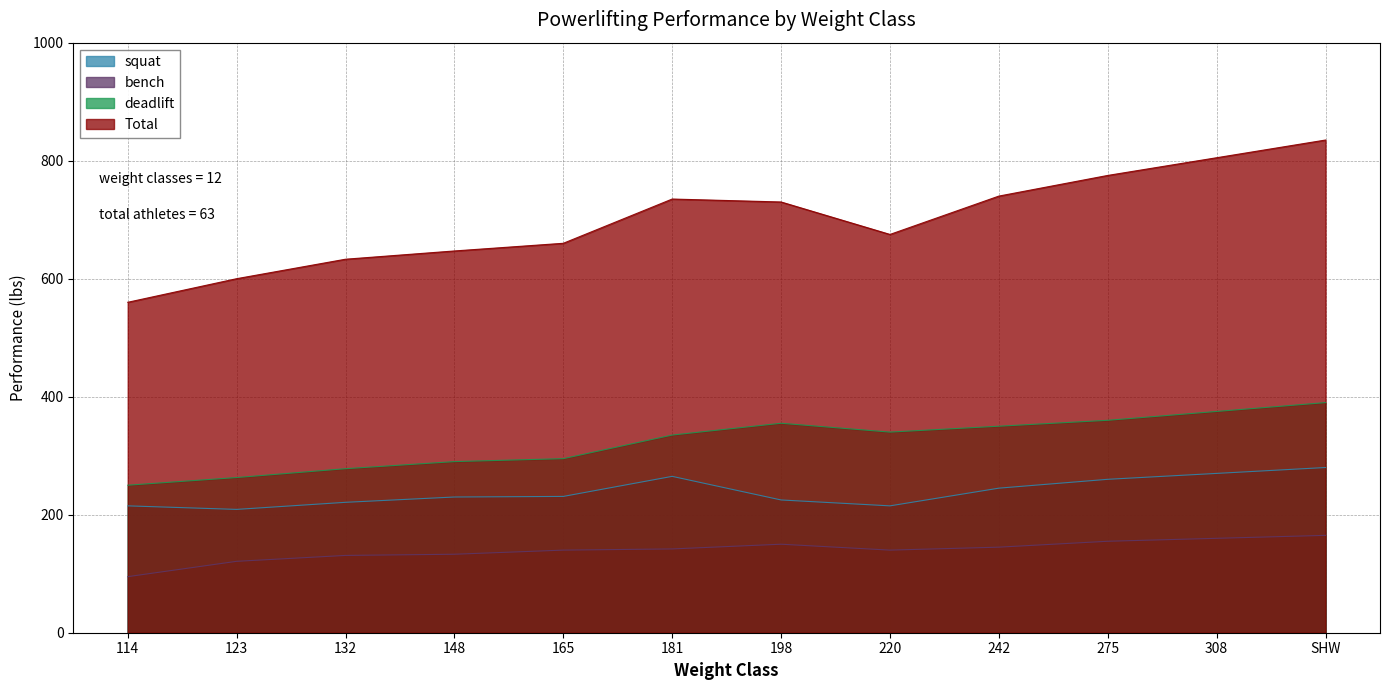

The value of deadlift at 242 is 127. True or false?

False